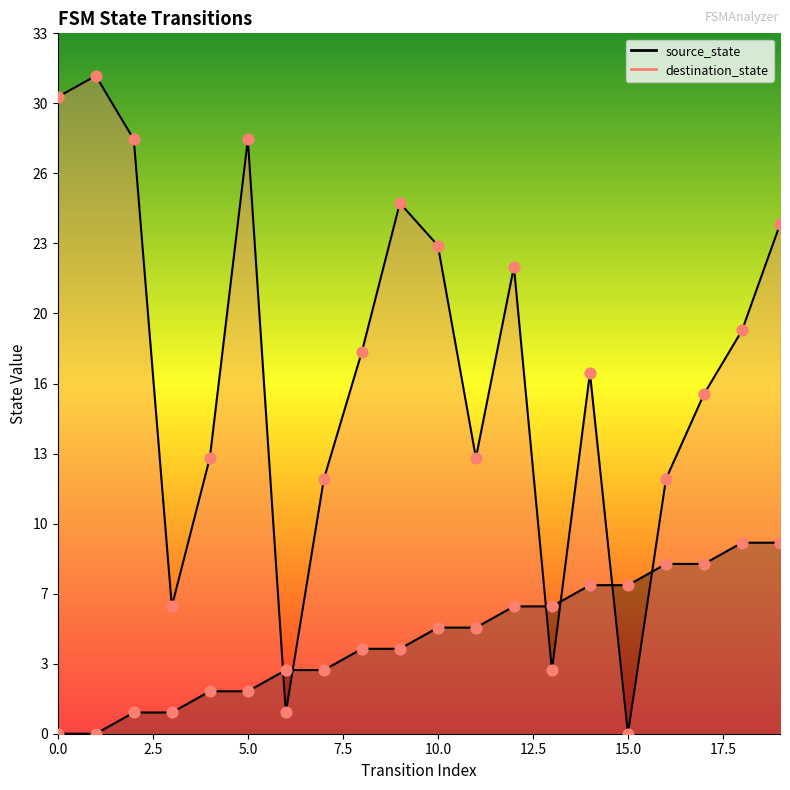

Which series has the largest total across all categories?

destination_state